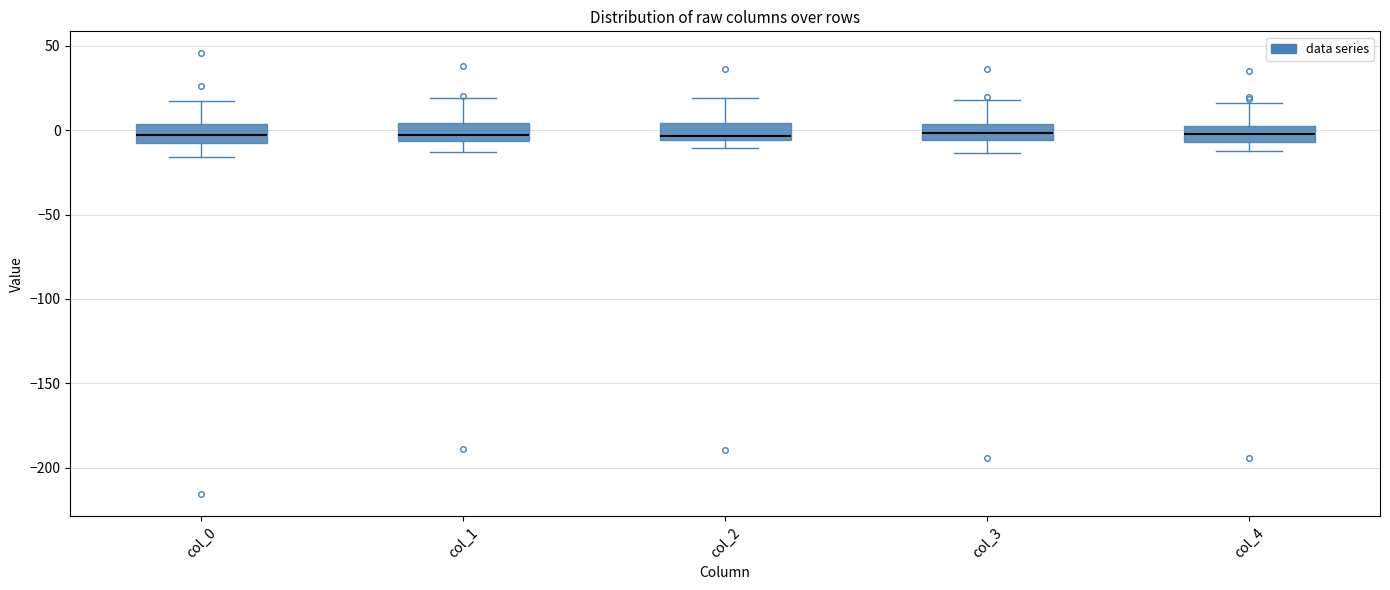

Where does the lower whisker of the box for col_1 end on the y-axis? The values are not printed on the chart, so give them approximately, as read against the axis.

-15